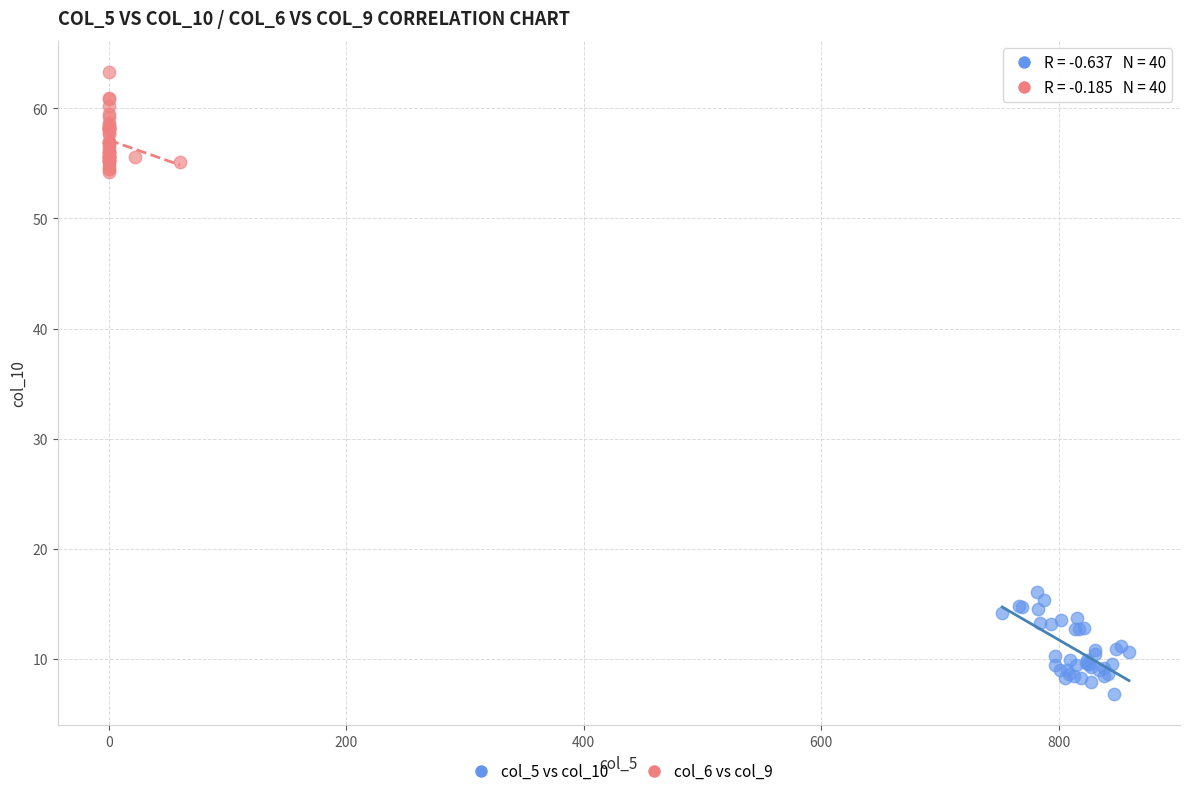

Which series reaches the minimum Y coordinate?

col_5 vs col_10